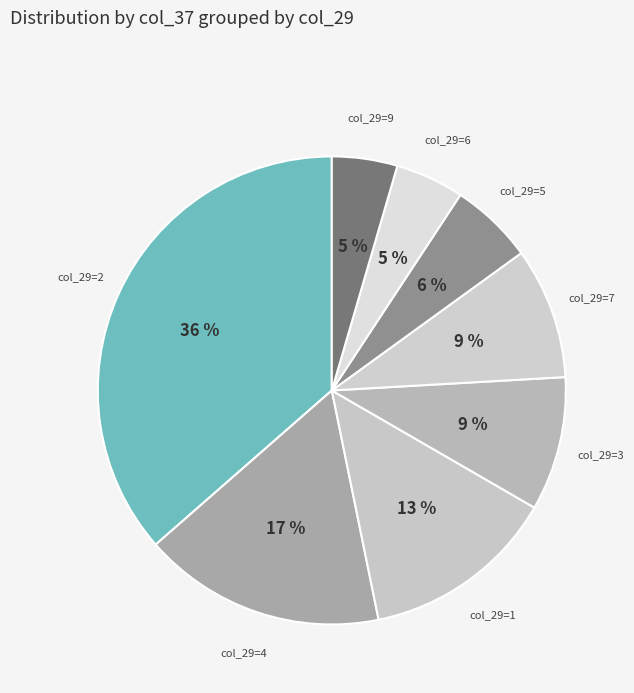

Is it true that col_29=9 is 5% of the pie?

True